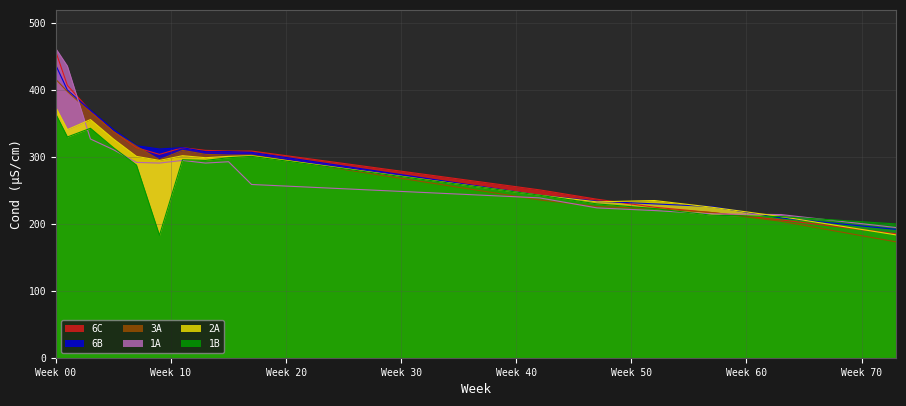

How many interior local peaks does the 1B series have?

3